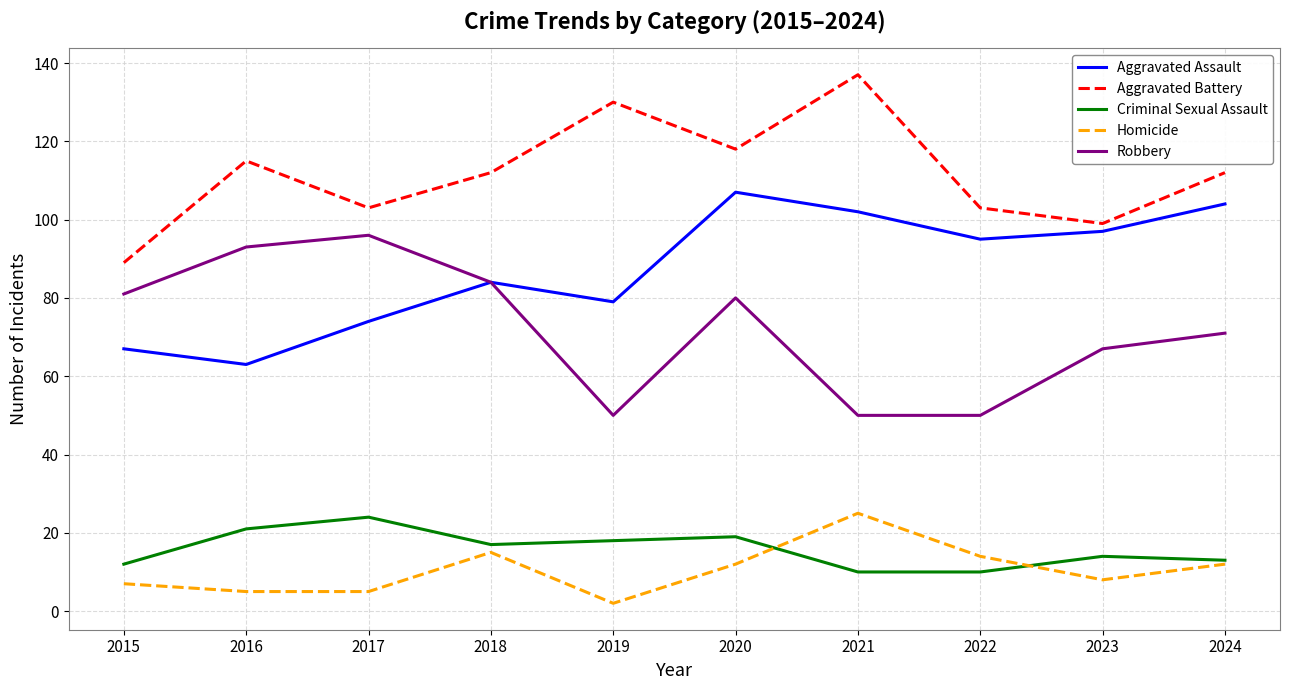

Is the value of Aggravated Battery at 2015 greater than the value of Criminal Sexual Assault at 2022?

Yes